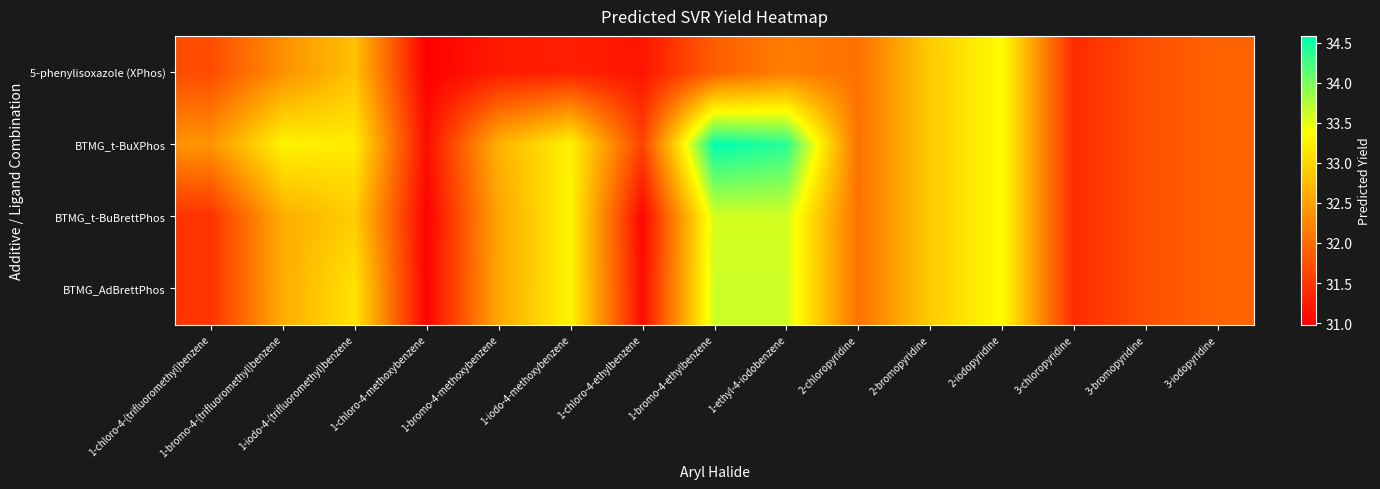

List the series in order of their peak value, lowest first.

5-phenylisoxazole (XPhos), BTMG_t-BuBrettPhos, BTMG_AdBrettPhos, BTMG_t-BuXPhos